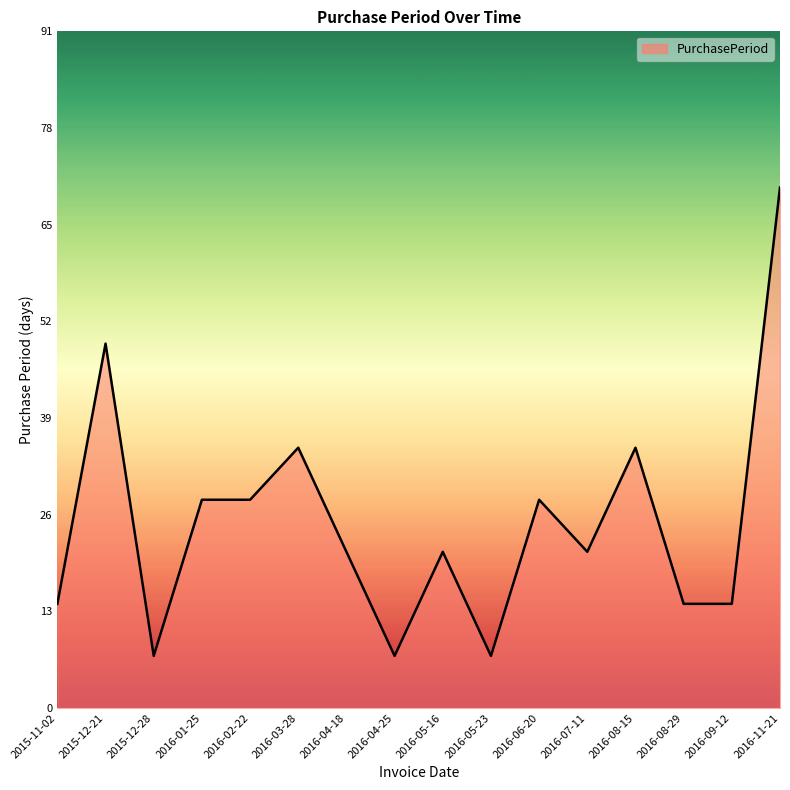

Reading right to left, list all the values displayed in this chart.

70	14	14	35	21	28	7	21	7	21	35	28	28	7	49	14